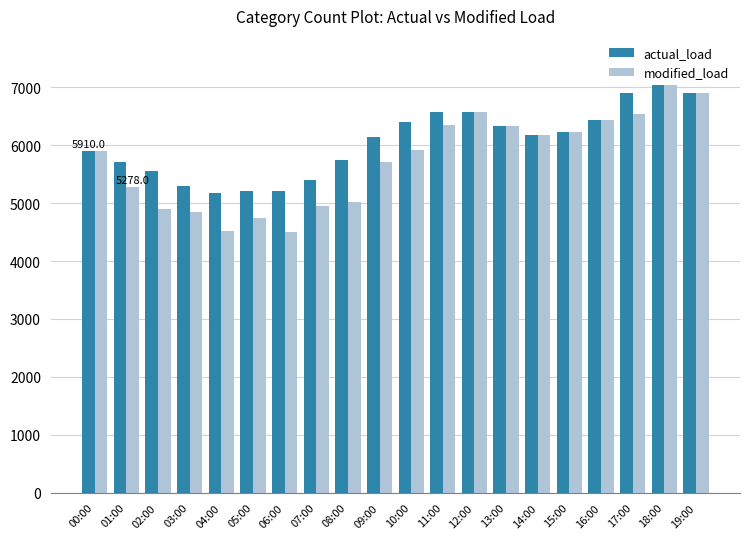

At which category is the sum across all series the highest?

18:00